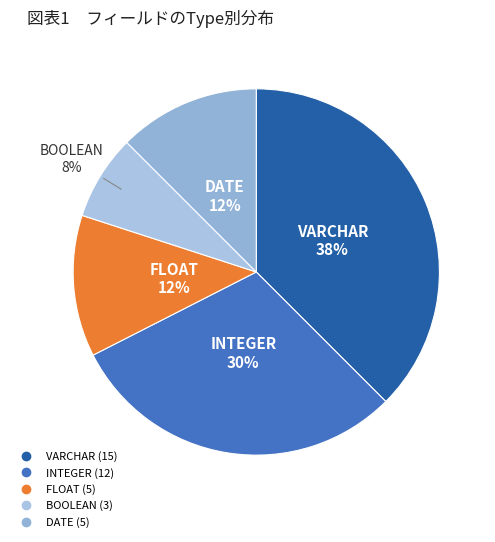

Count the number of slices in the pie.

5